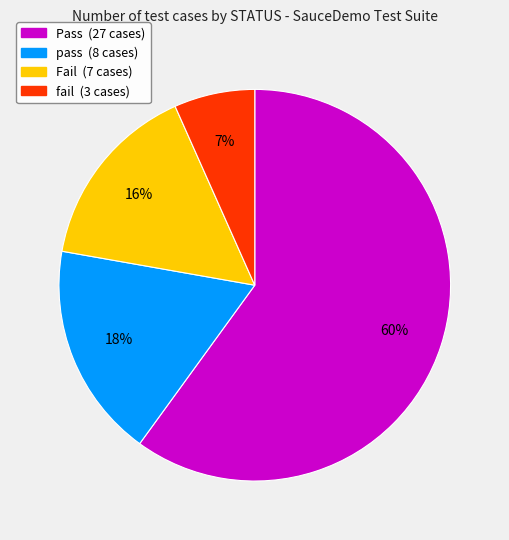

Is it true that Pass is 60% of the pie?

True